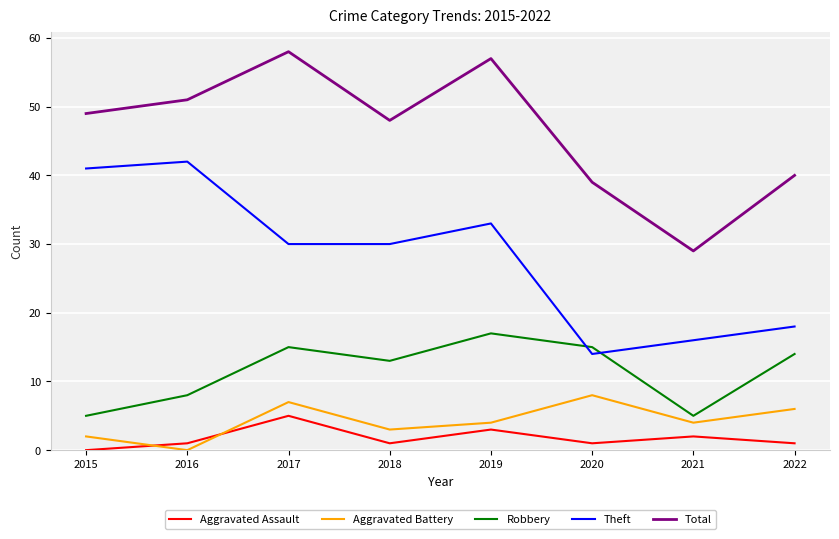

True or false: Theft and Total intersect in this chart.

False